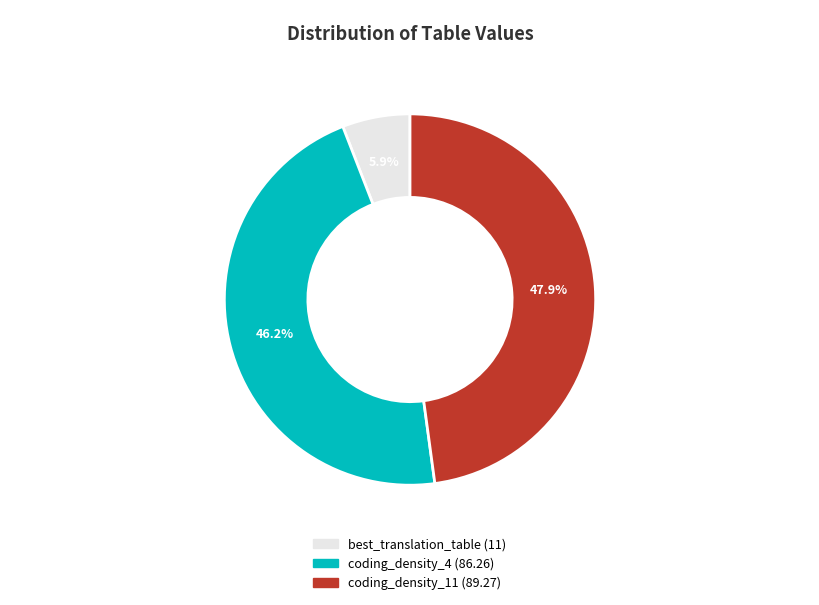

How much of the chart is everything except coding_density_4?

53.8%